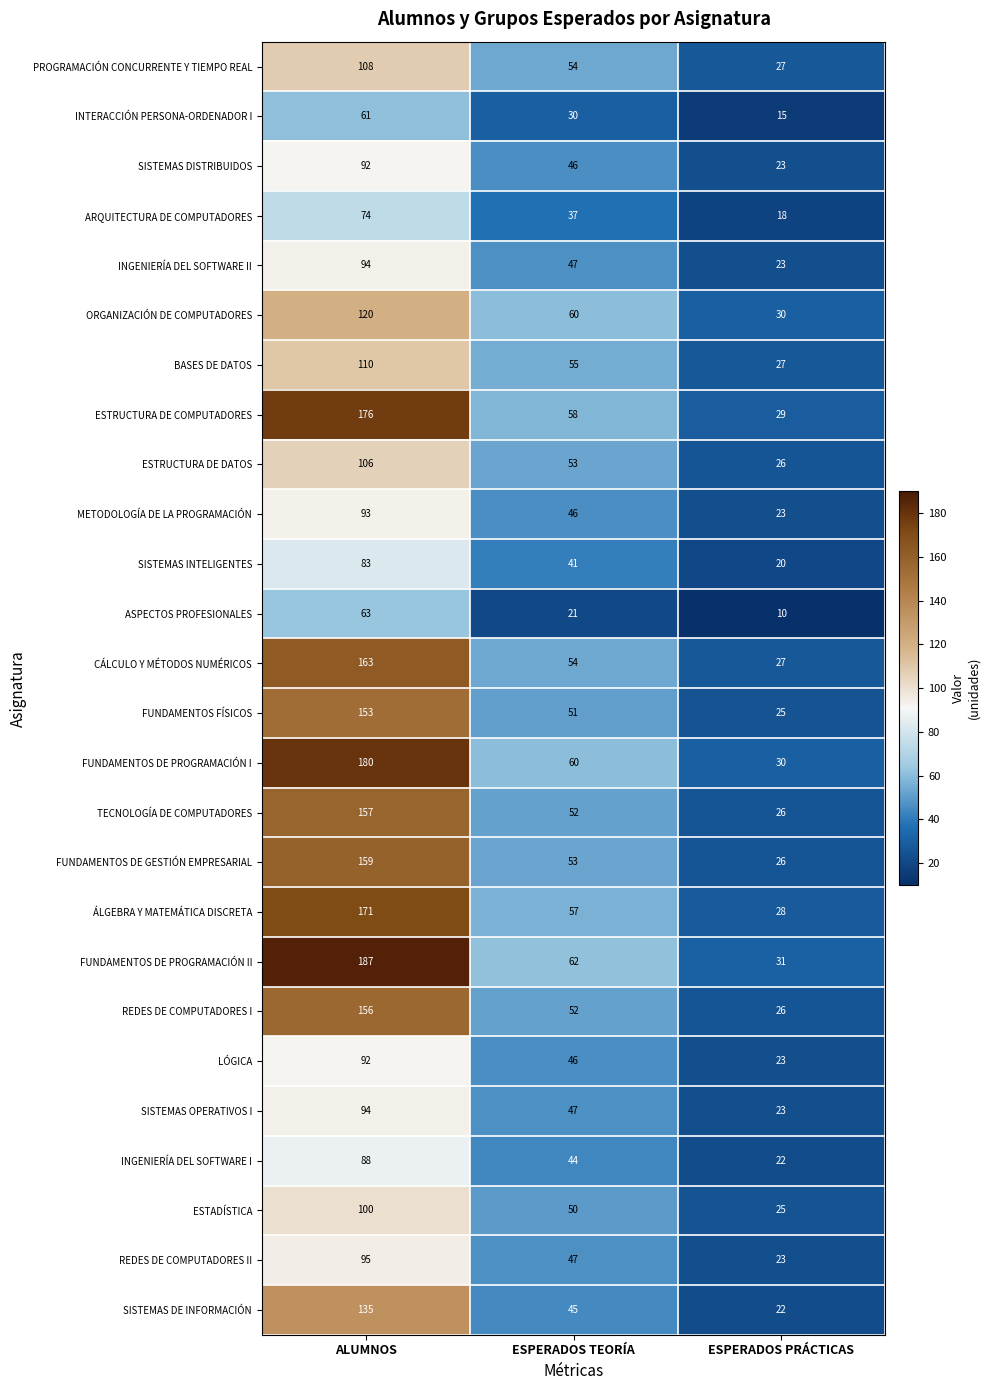

Which series has the widest spread of values?

FUNDAMENTOS DE PROGRAMACIÓN II